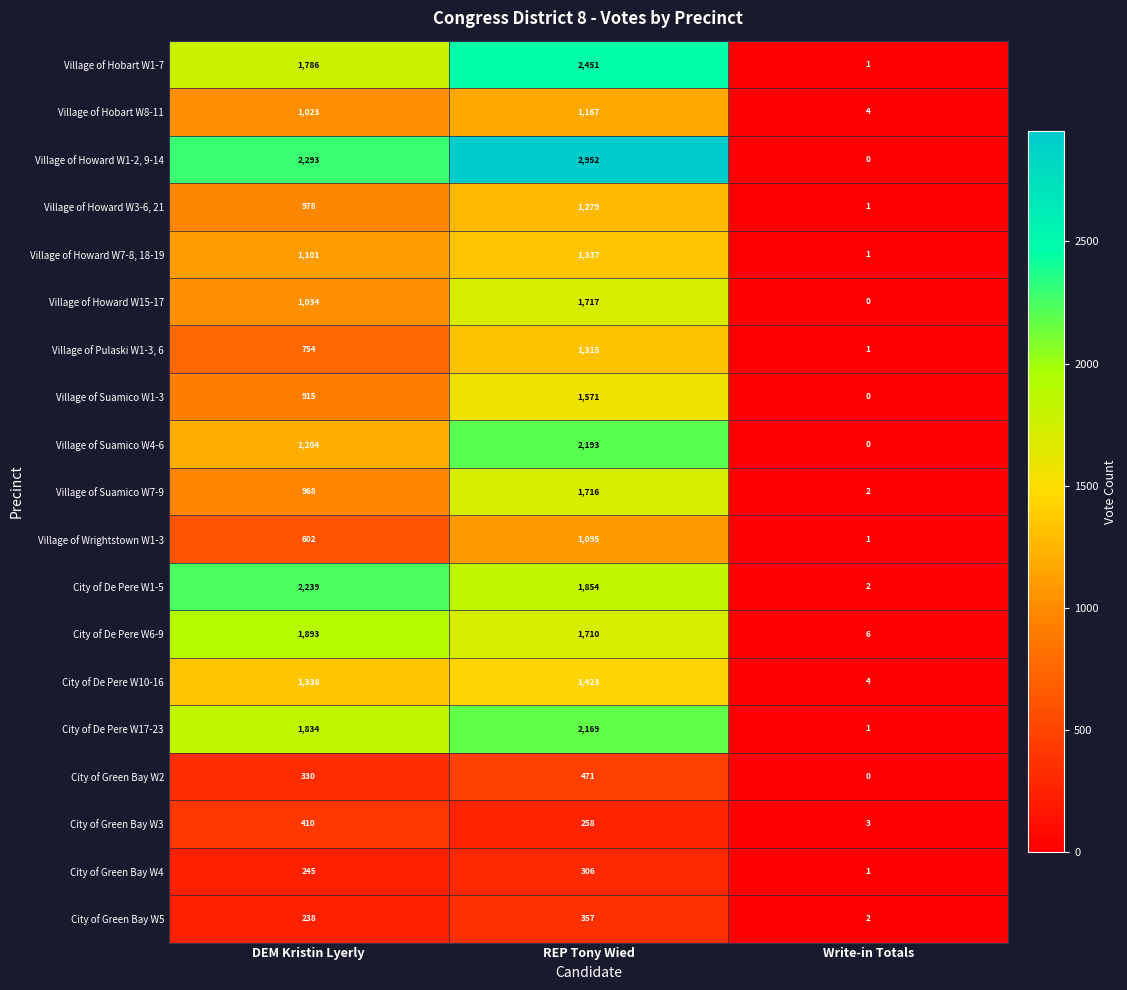

The value of Village of Suamico W4-6 at REP Tony Wied is 2193. True or false?

True